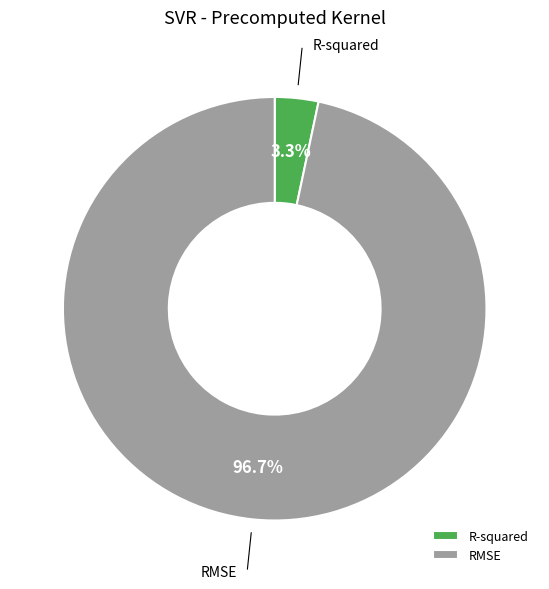

To the nearest percent, what percentage of the pie is RMSE?

97%